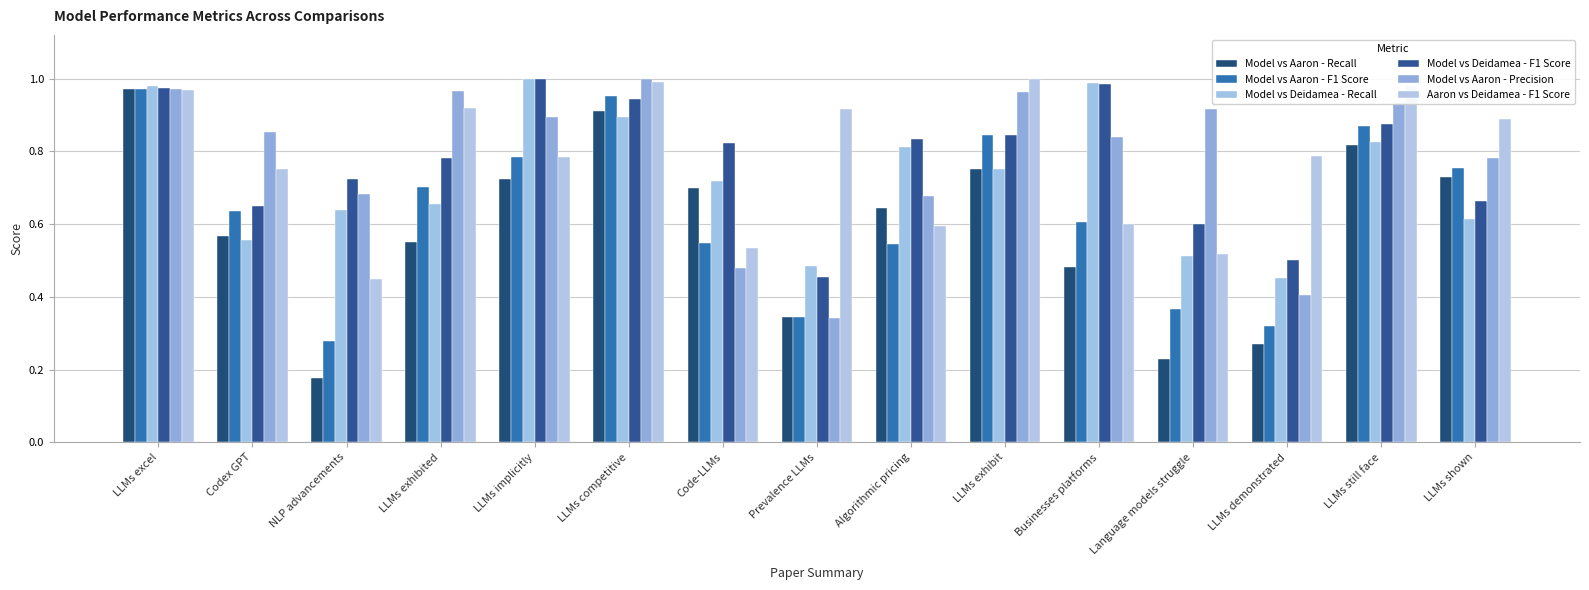

How many bars are there in each group?

6